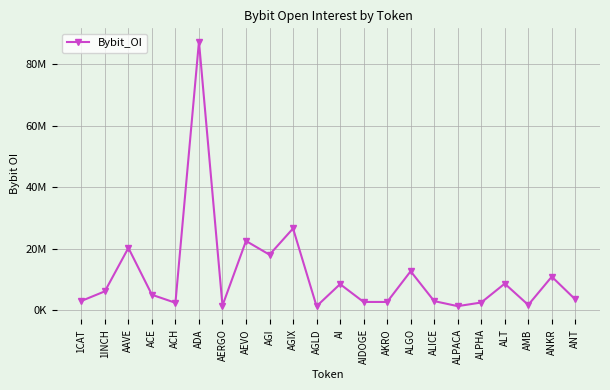

The chart shows a value of 4215581 at ALT. True or false?

False